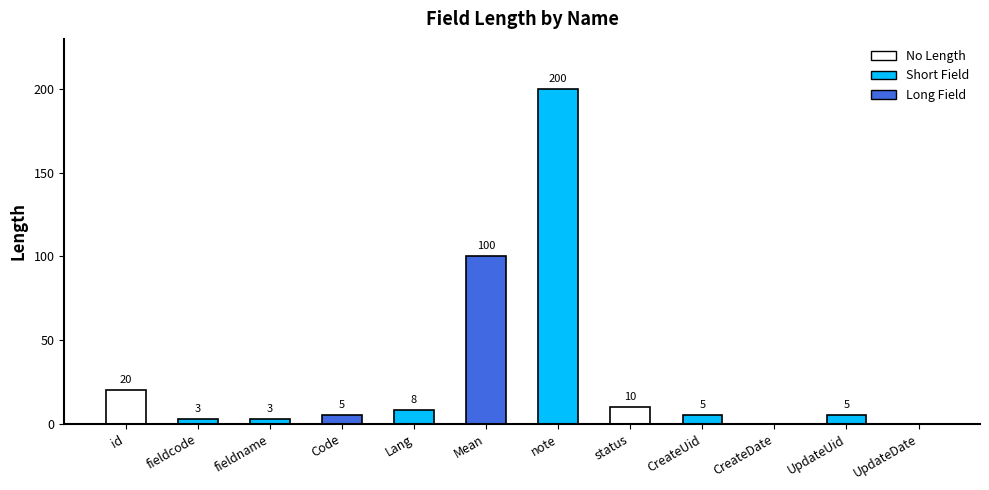

What is the difference between the values at fieldname and Code?

2